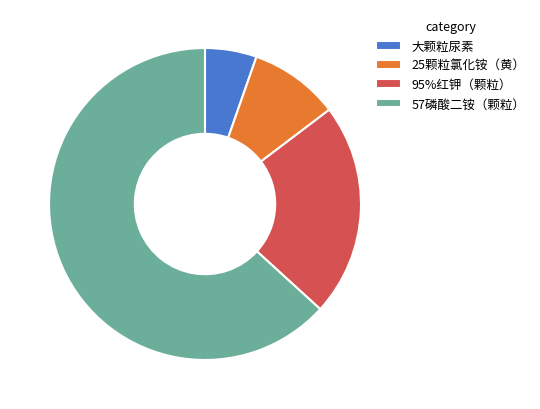

Is the sum of 大颗粒尿素 and 57磷酸二铵（颗粒） greater than half?

Yes